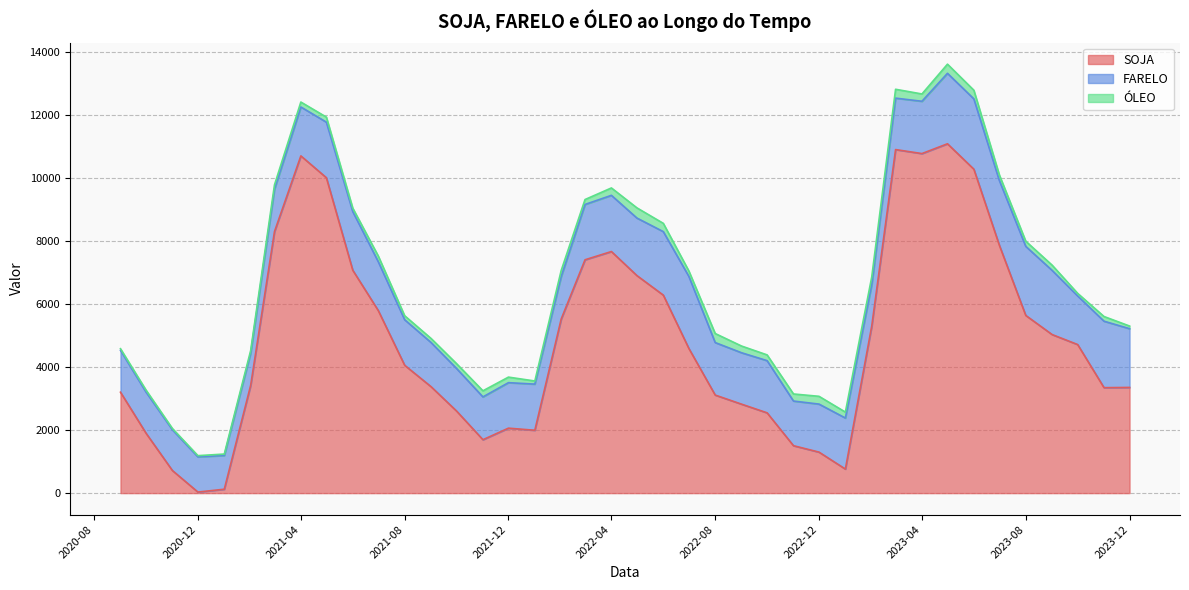

What is the difference between the highest and lowest values at 2020-09-01?

3148.3